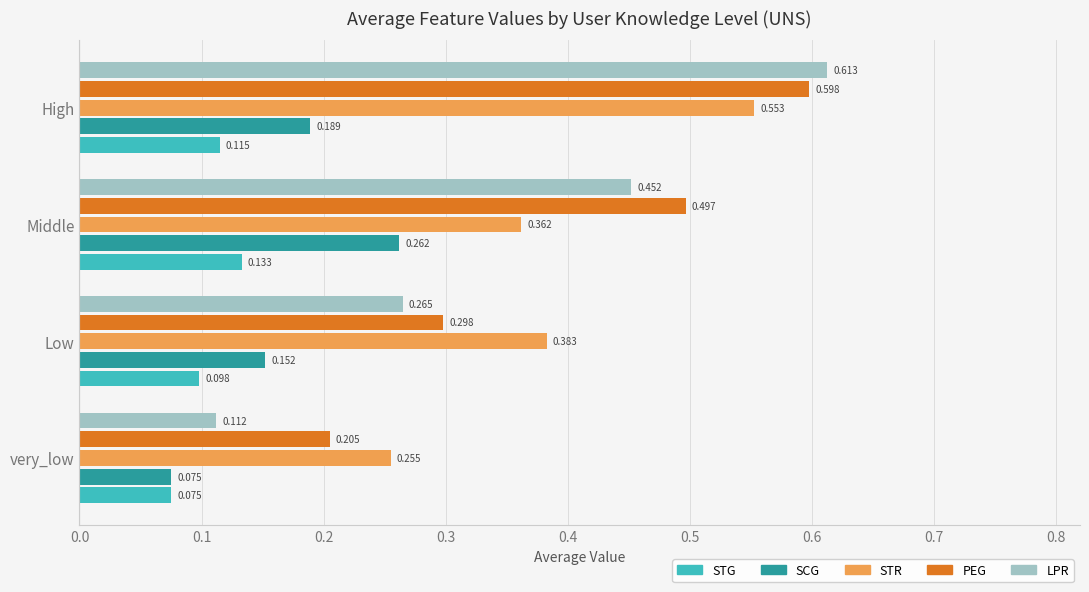

List the series in order of their peak value, lowest first.

STG, SCG, STR, PEG, LPR